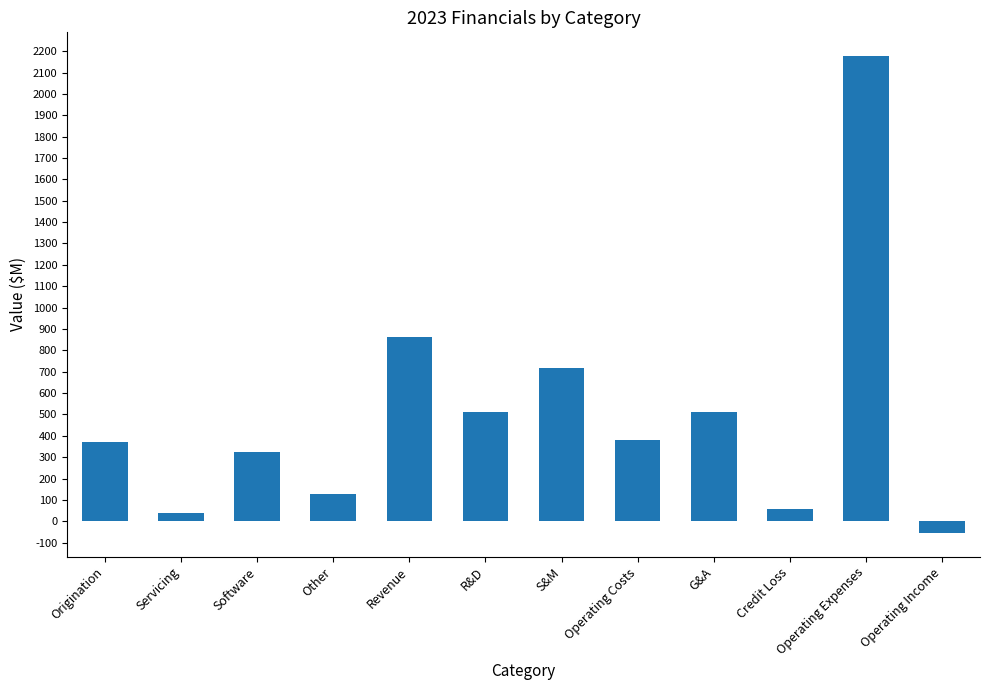

At which label is the value closest to 1061?

Revenue